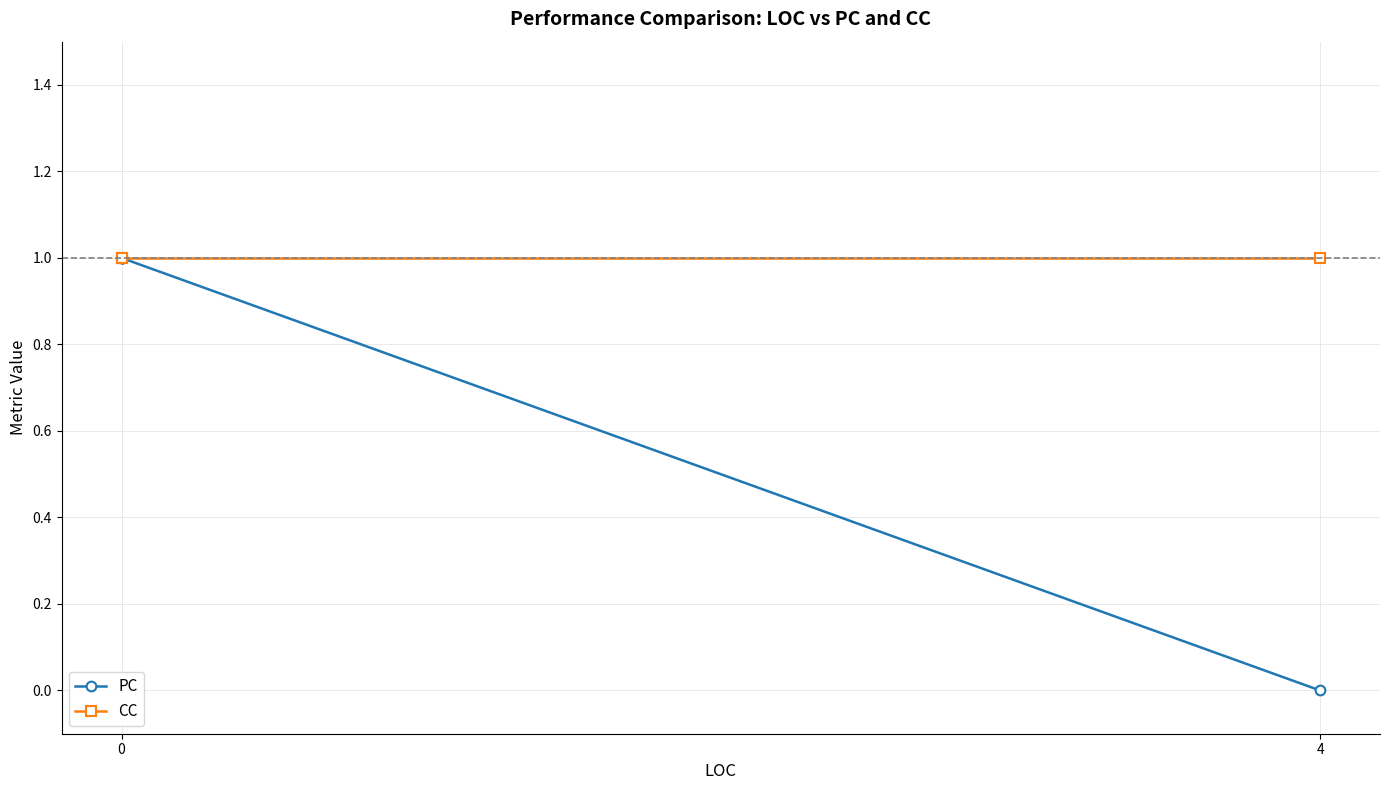

Rank the series by their average value, from lowest to highest.

PC, CC